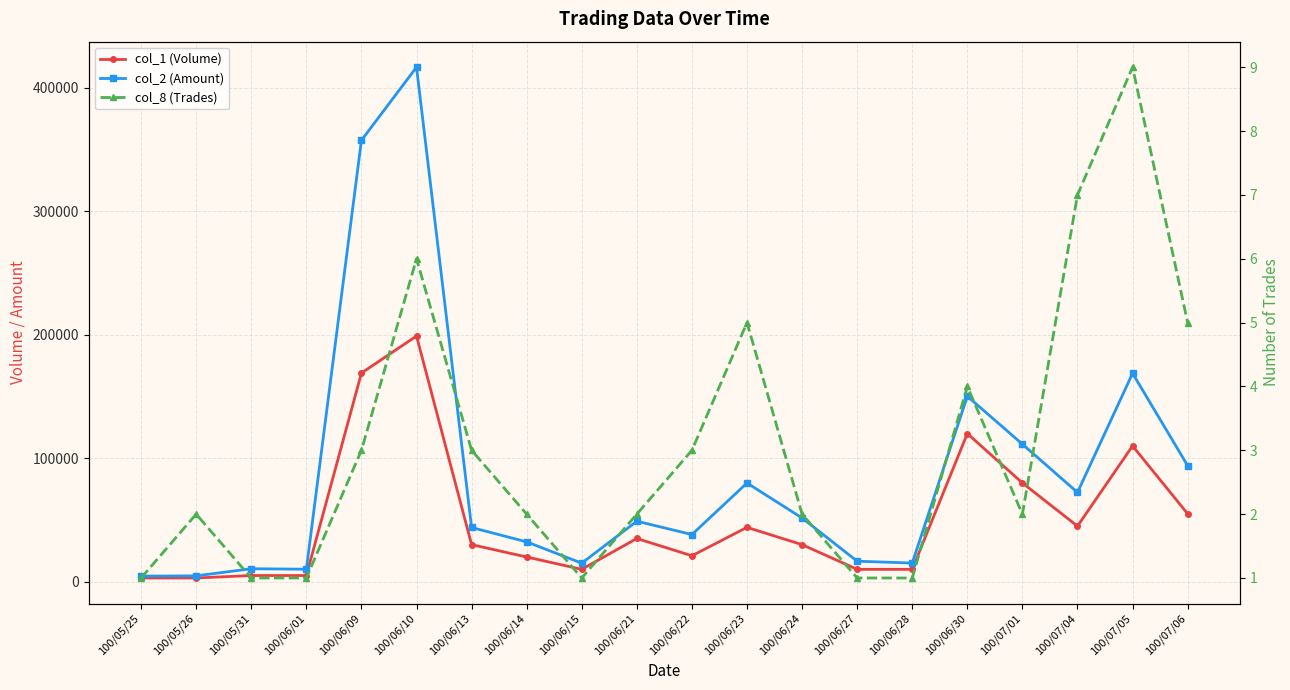

How many lines are shown in the chart?

3